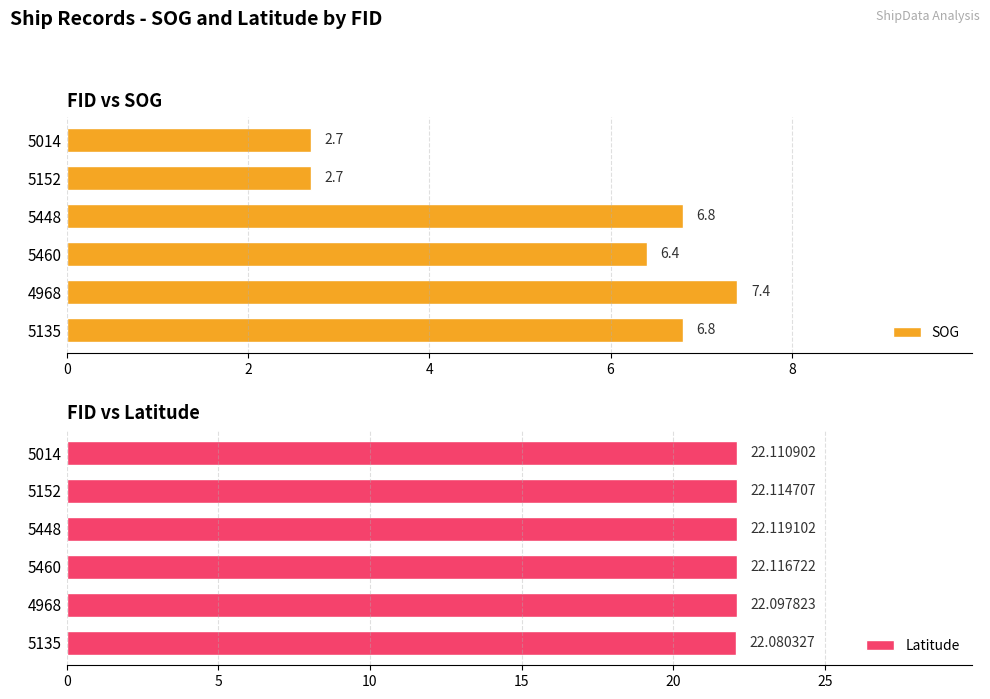

What is the lowest value of the SOG series?

2.7